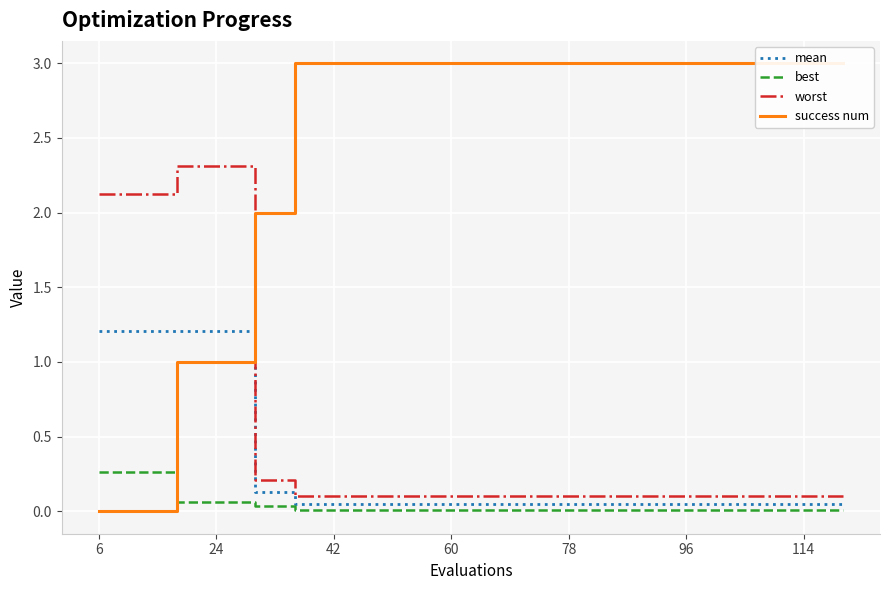

Which series has the largest range (max minus min)?

success num